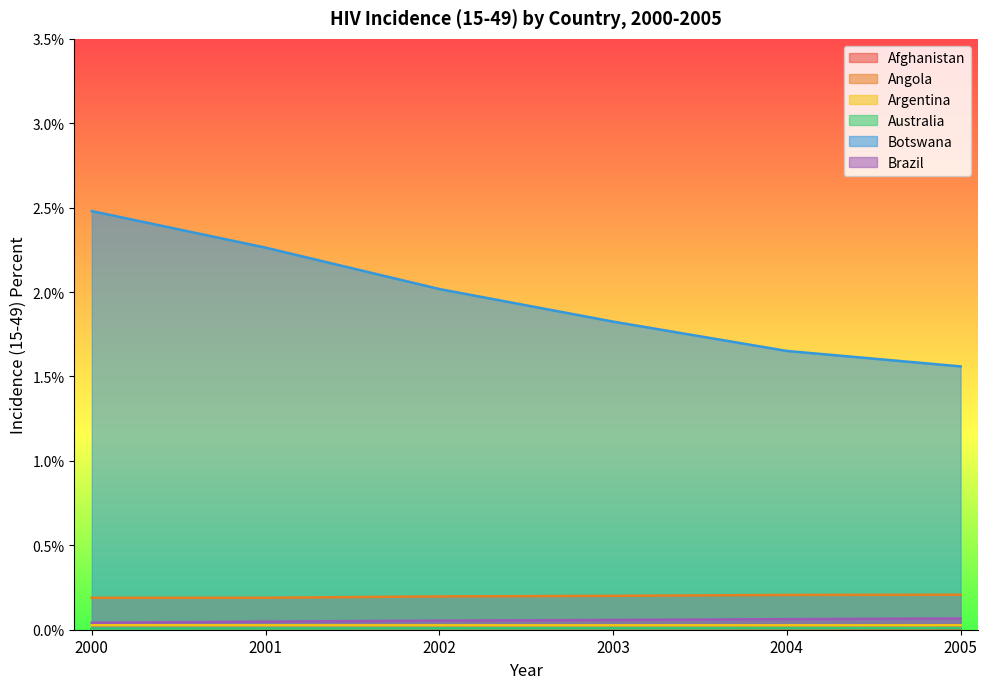

In Afghanistan, how many points are higher than both neighbors (excluding endpoints)?

1